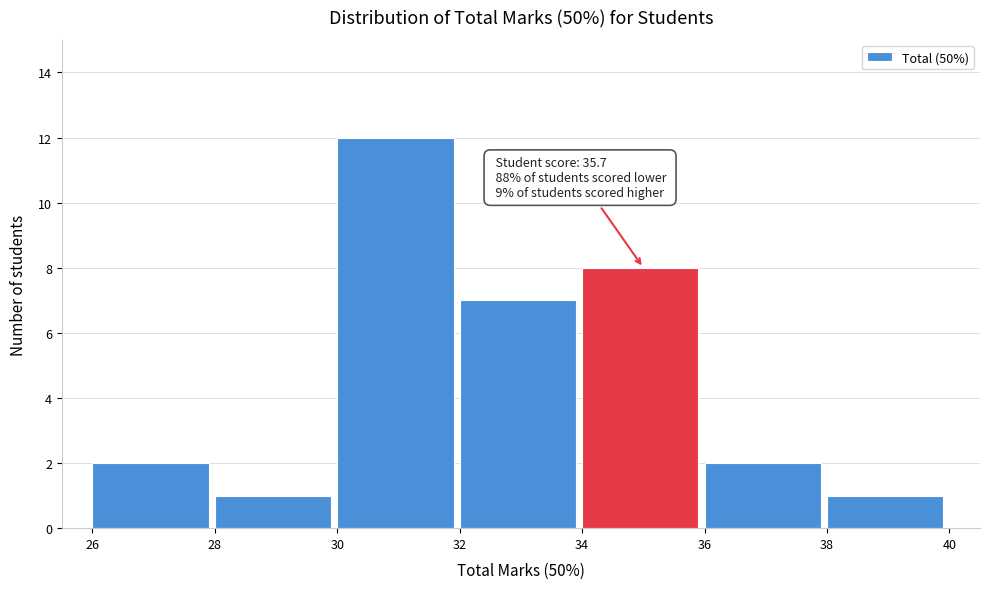

Which range on the x-axis has the tallest bar?

30 to 32